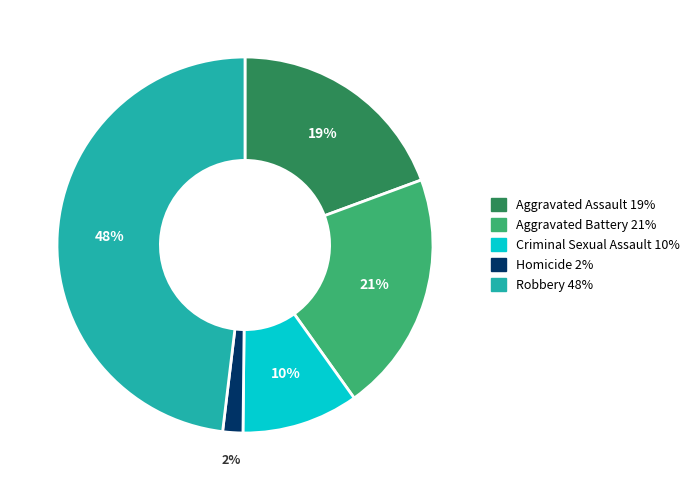

What percentage is the Robbery slice, to the nearest percent?

48%